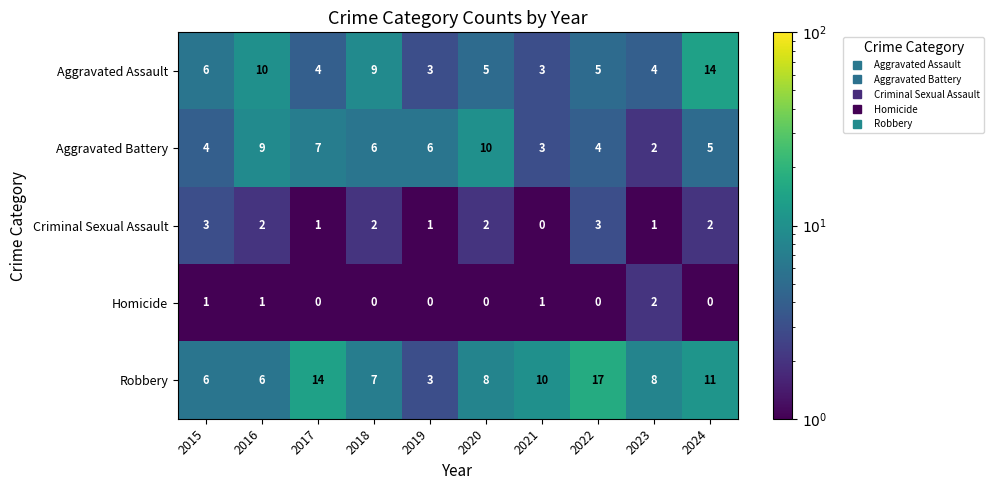

The value of Aggravated Battery at 2015 is 7. True or false?

False